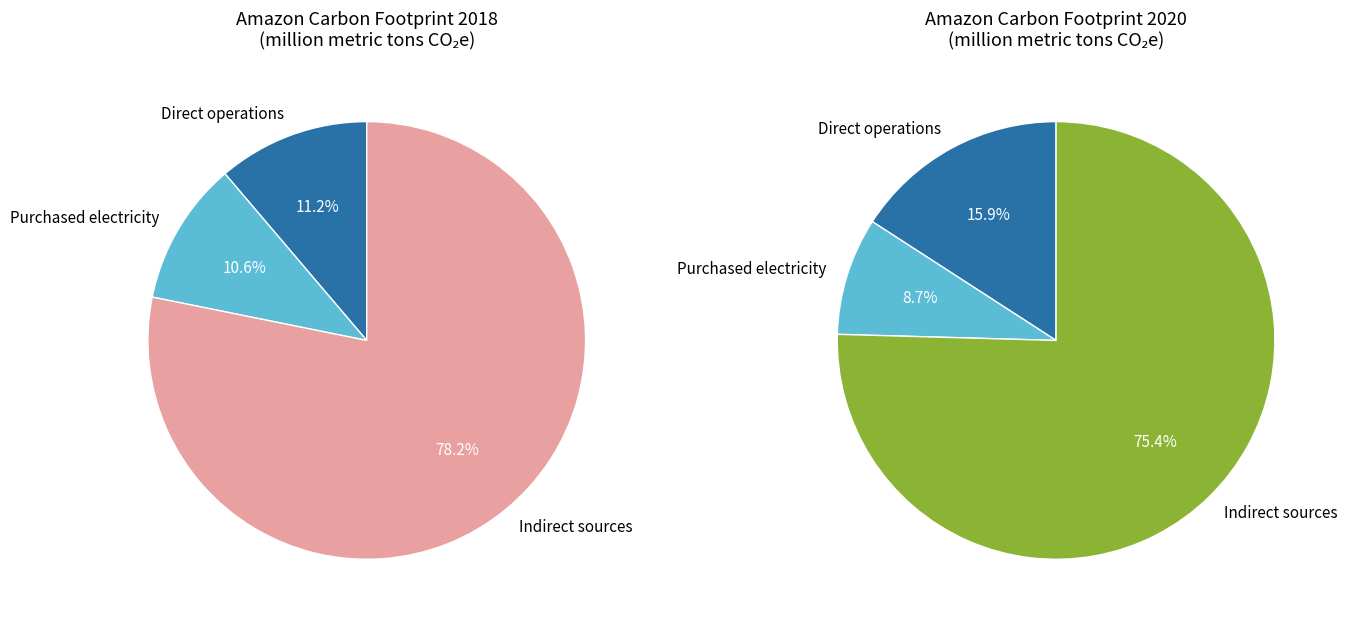

What is the total percentage of Emissions from direct operations (fossil fuels) and Emissions from indirect sources?

89.4%